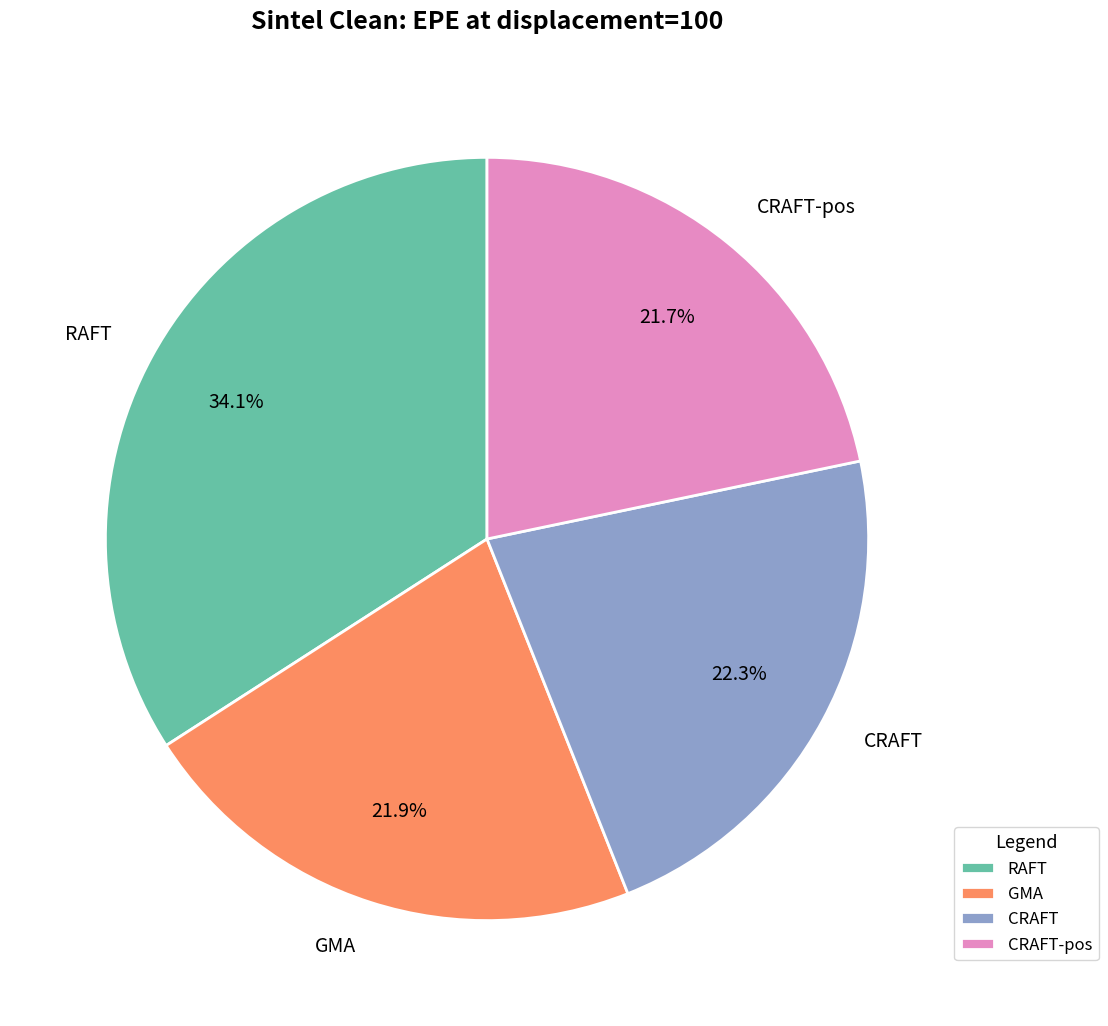

To the nearest percent, what portion does GMA represent?

22%